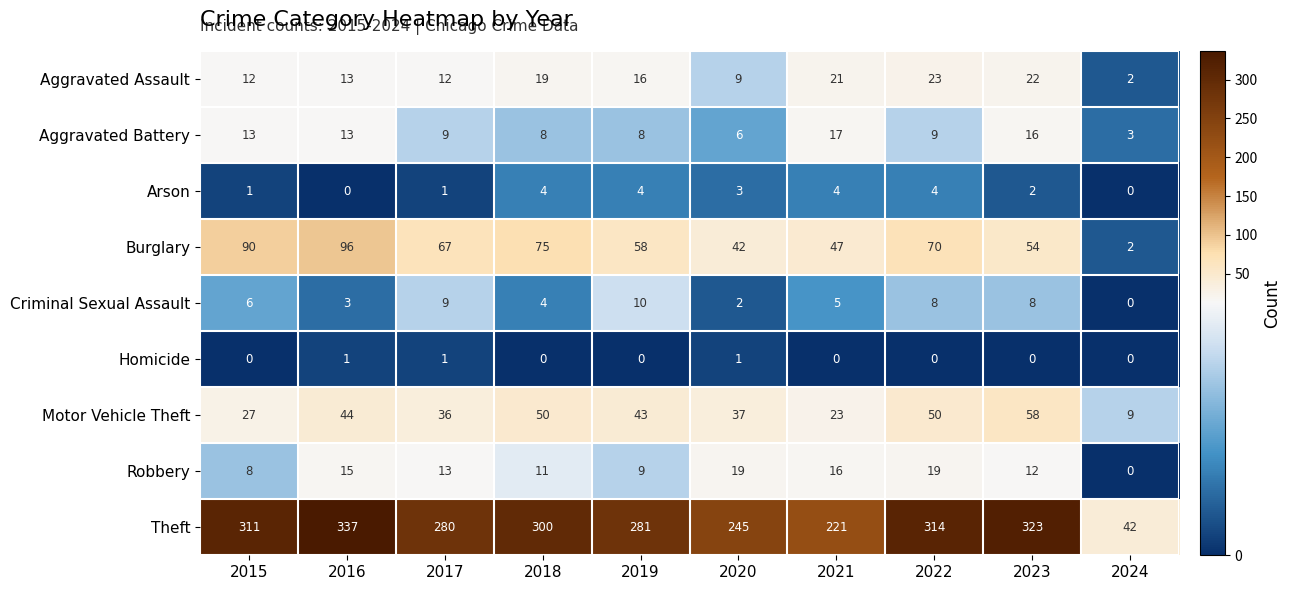

At how many categories does at least one series exceed 19?

10